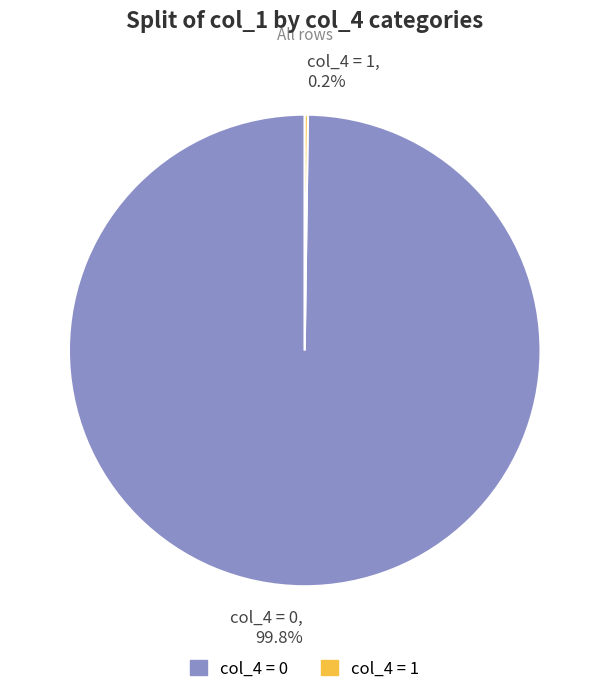

What portion of the pie excludes col_4 = 0?

0.2%